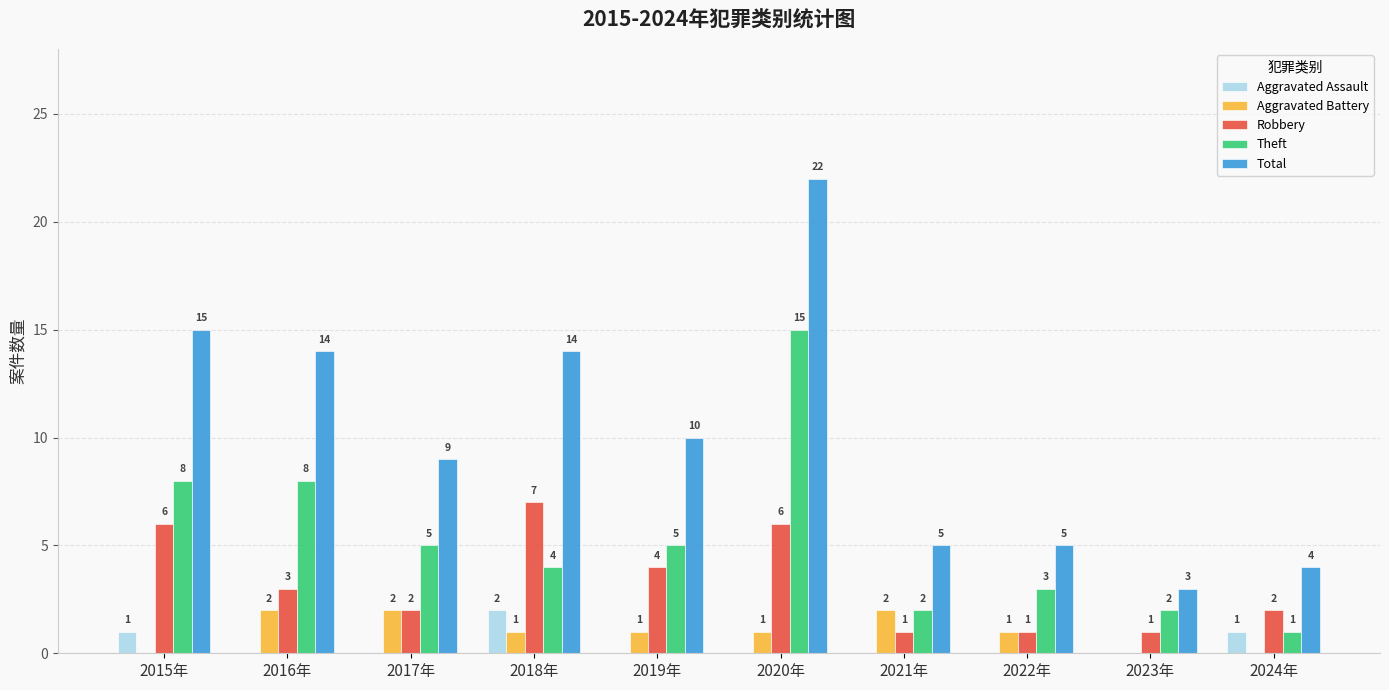

Reading left to right, extract all data points from this chart.

Aggravated Assault: 1	0	0	2	0	0	0	0	0	1
Aggravated Battery: 0	2	2	1	1	1	2	1	0	0
Robbery: 6	3	2	7	4	6	1	1	1	2
Theft: 8	8	5	4	5	15	2	3	2	1
Total: 15	14	9	14	10	22	5	5	3	4